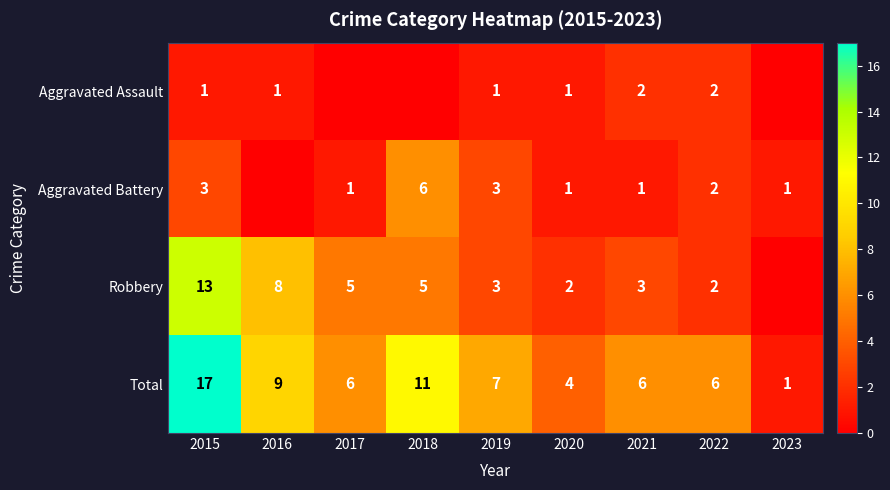

How many series are shown in this chart?

4